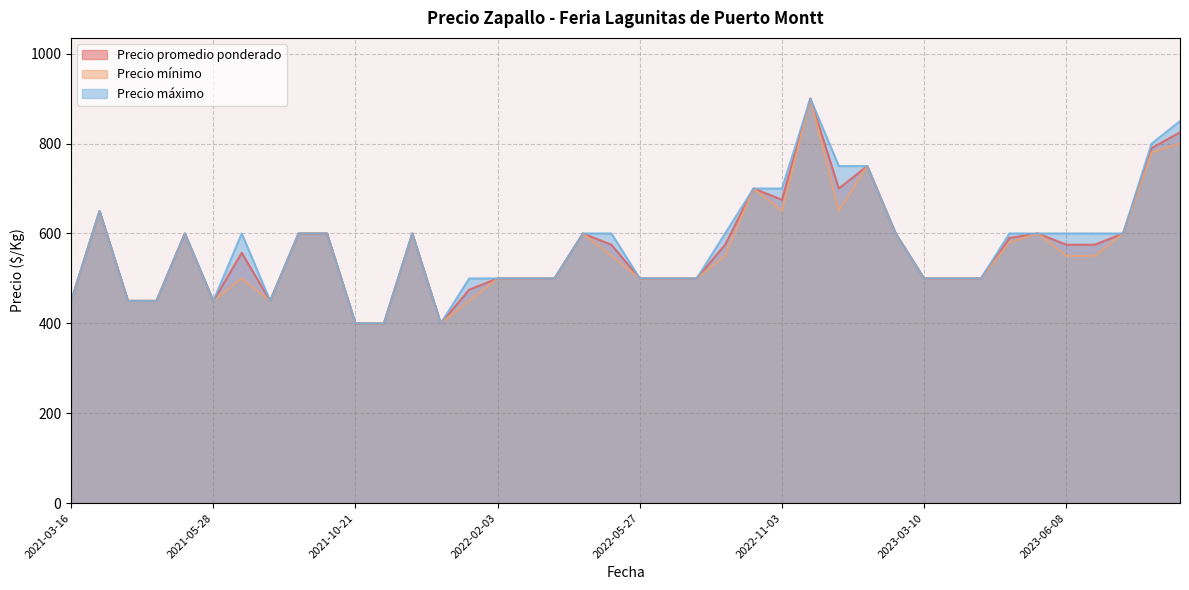

How many data points does each series have?

40